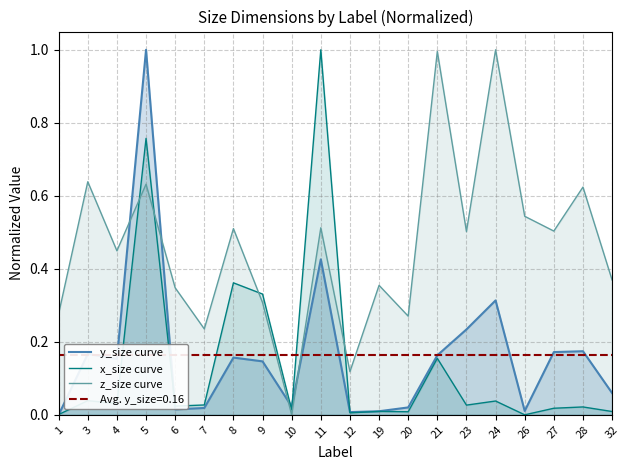

True or false: y_size curve has a value of 0.0 at 7.

False